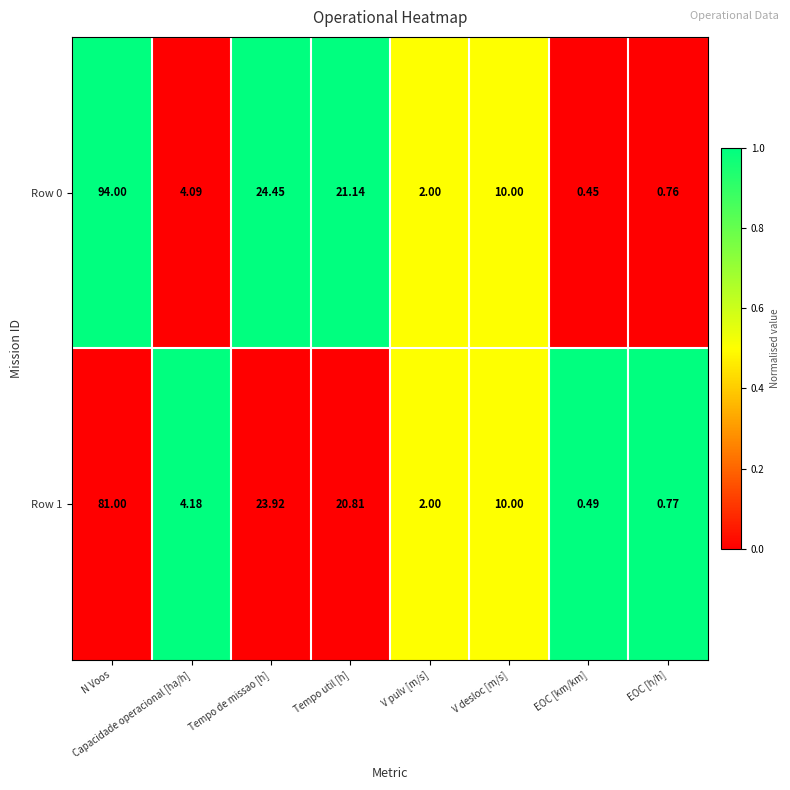

How many categories are shown in the chart?

8